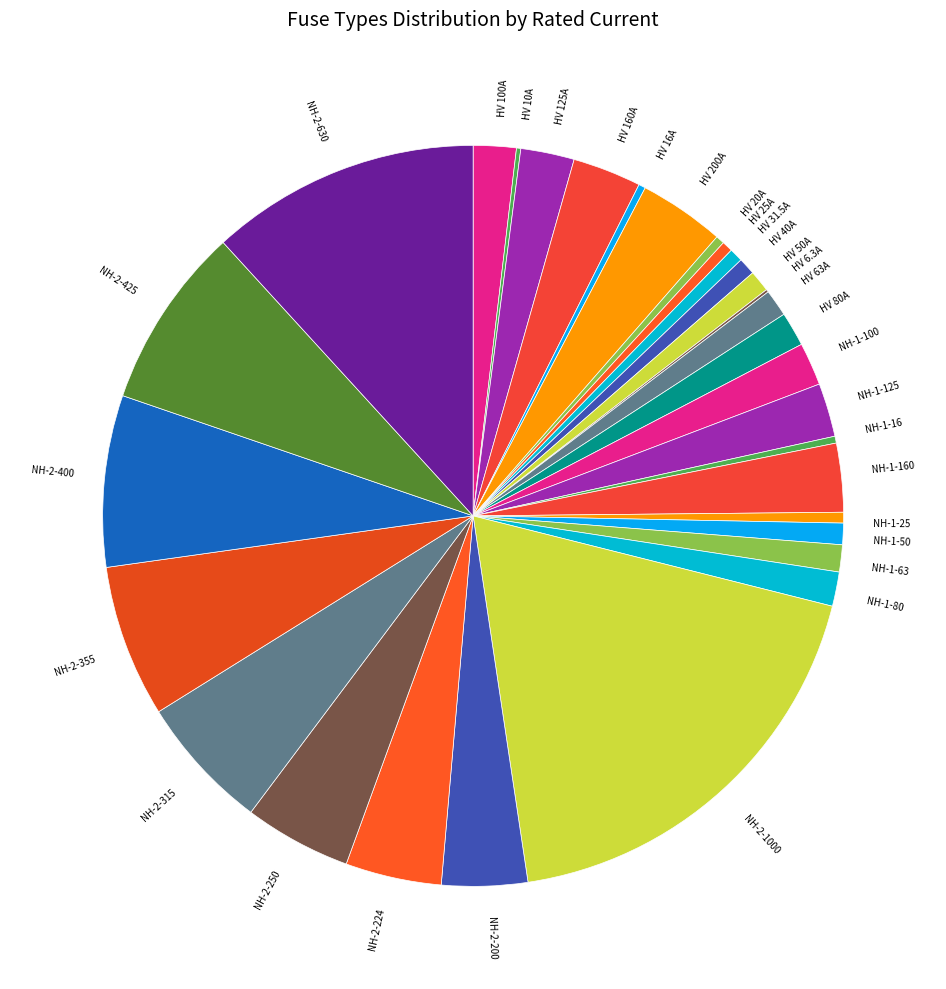

What is the largest slice in the pie chart?

NH-2-1000